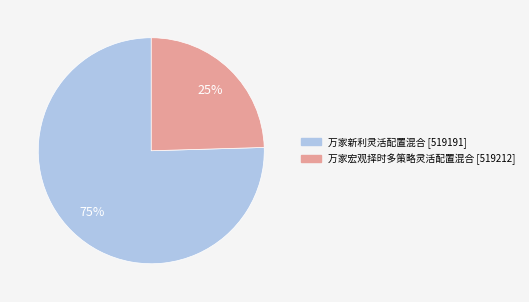

To the nearest percent, what is the average slice percentage?

50%